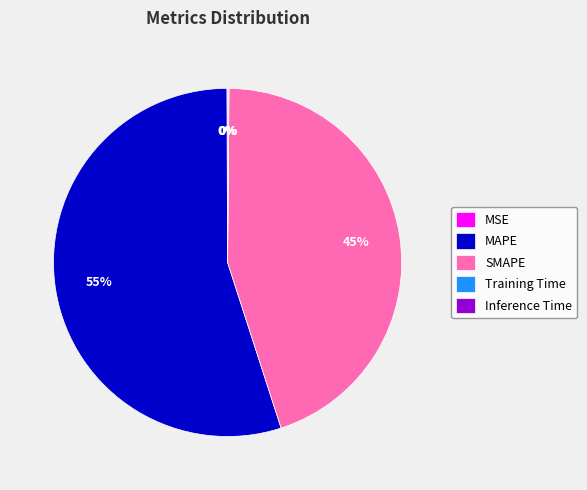

Is it true that MAPE is 55% of the pie?

True